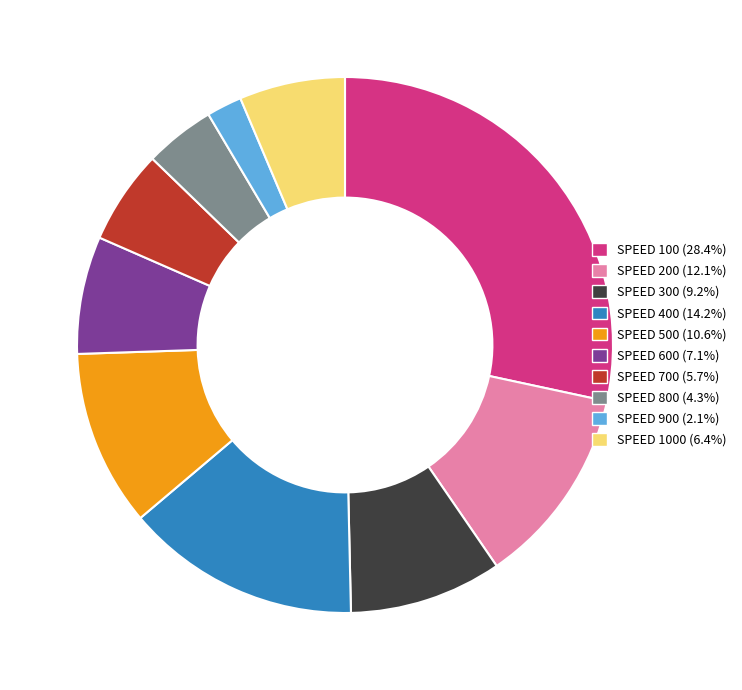

Is the sum of SPEED 700 (5.7%) and SPEED 500 (10.6%) greater than half?

No